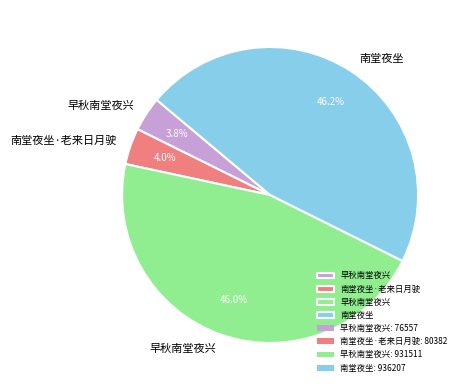

Does any single category account for the majority?

No